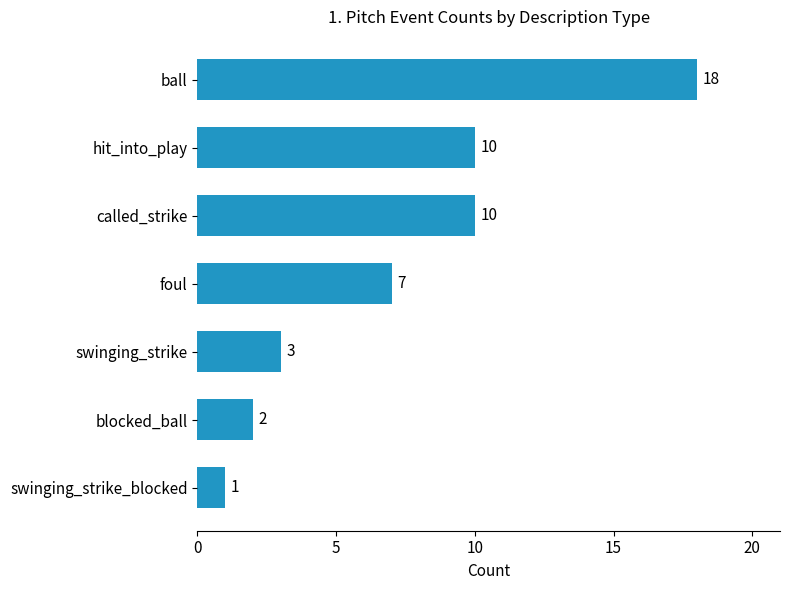

Reading top to bottom, transcribe all the data shown in this chart.

ball=18	hit_into_play=10	called_strike=10	foul=7	swinging_strike=3	blocked_ball=2	swinging_strike_blocked=1